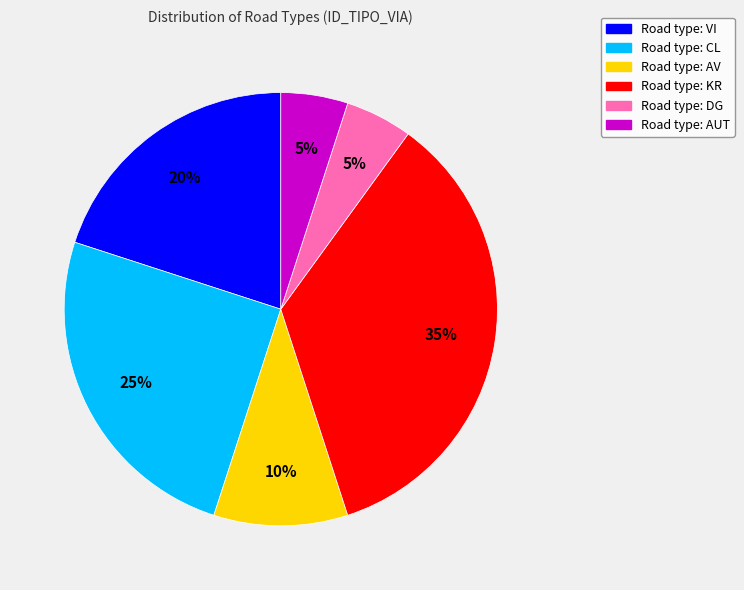

Is there a majority slice in this chart?

No